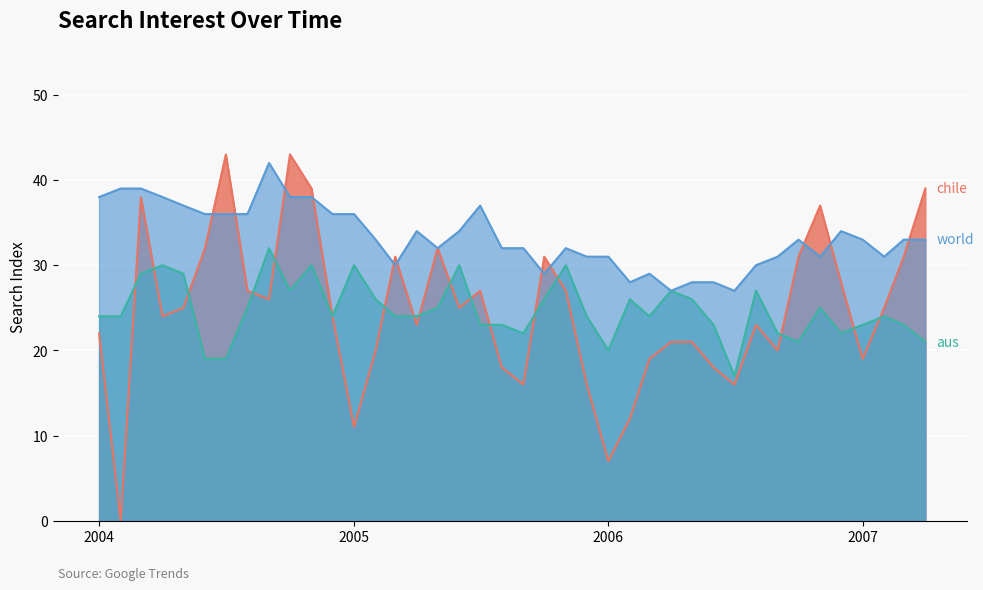

What is the greatest value displayed?

43